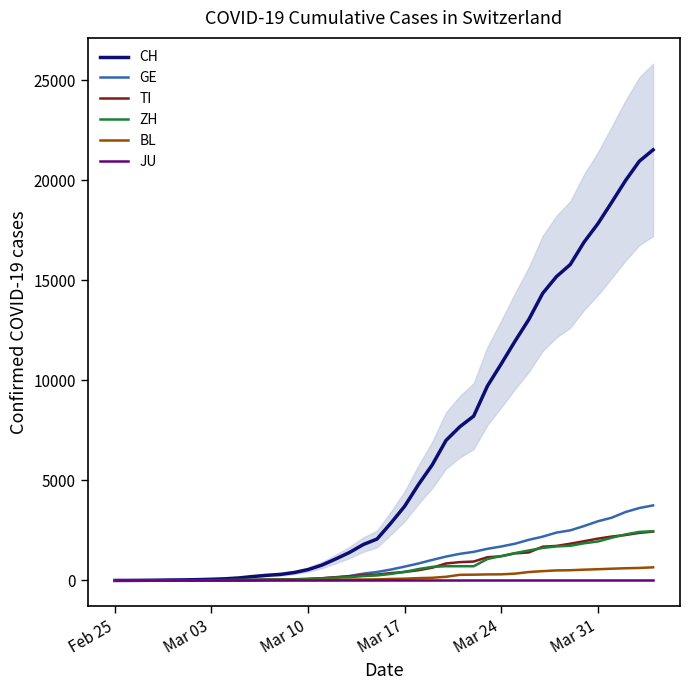

What is the highest value of the TI series?

2442